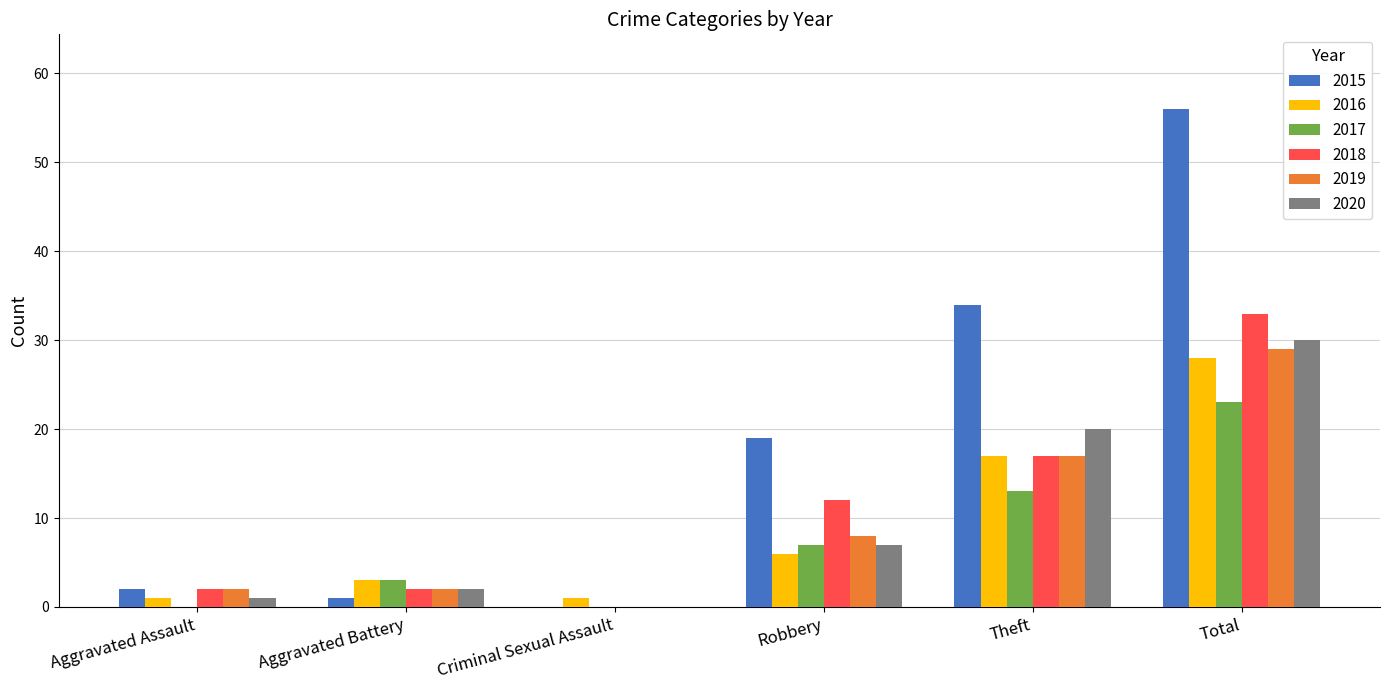

At which category is the sum across all series the highest?

Total